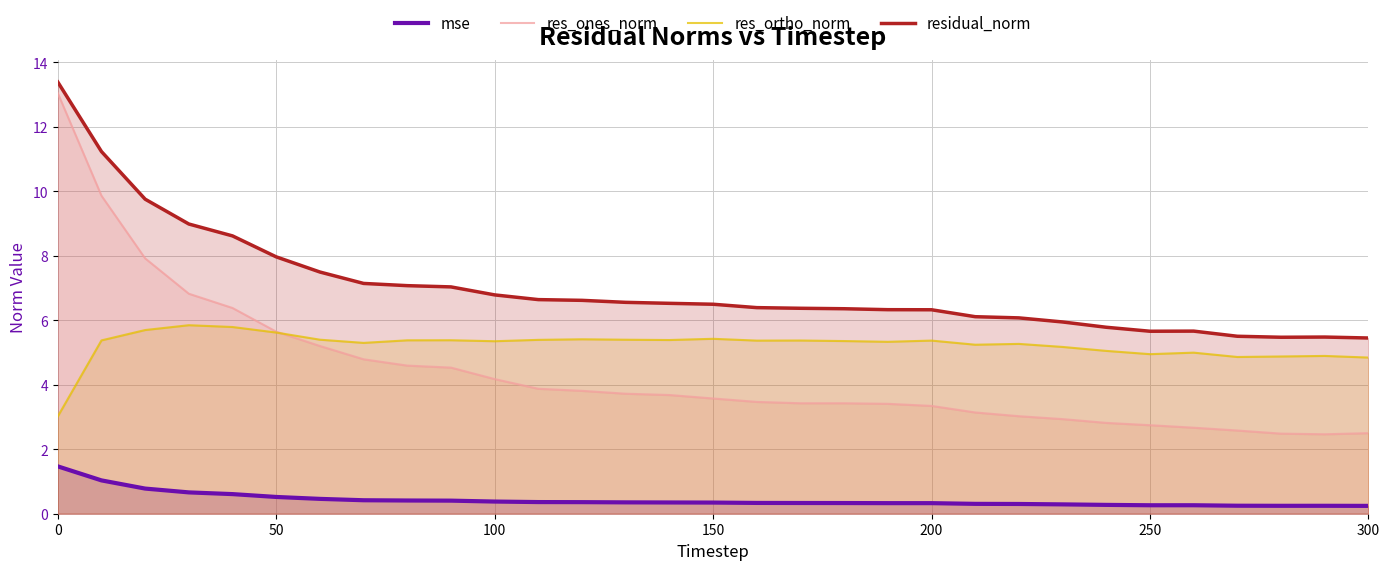

Does the chart have visible grid lines?

Yes